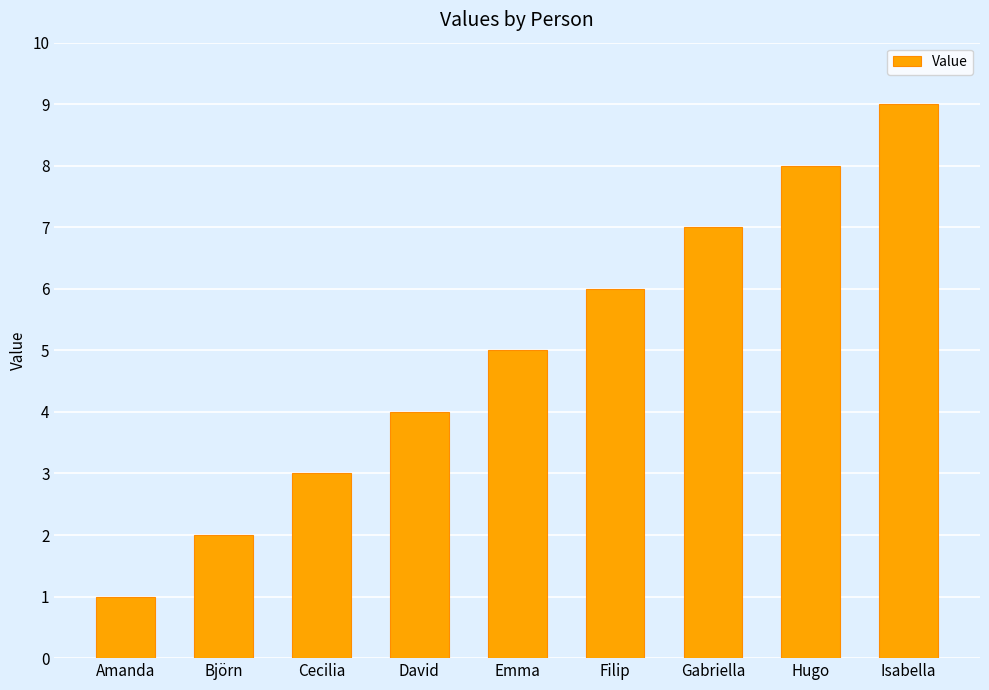

What value does the data have at Cecilia?

3